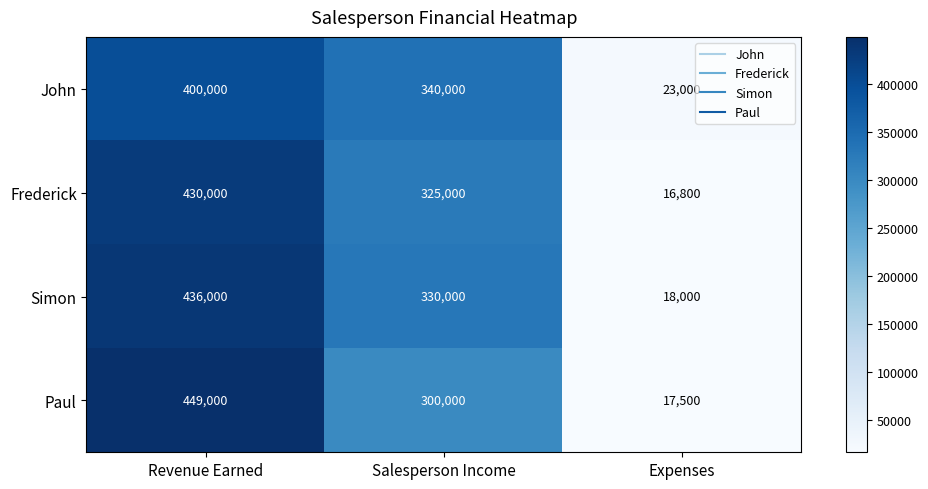

Which series has the widest spread of values?

Paul